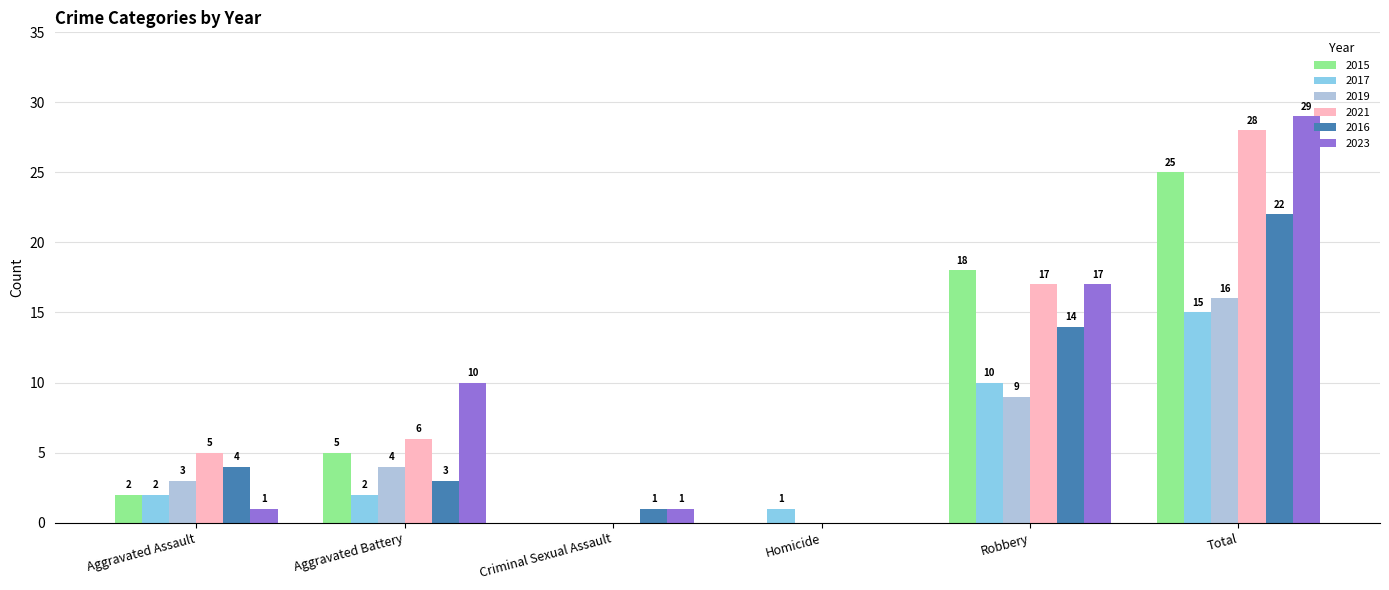

The 2017 series shows 9 at Criminal Sexual Assault. True or false?

False